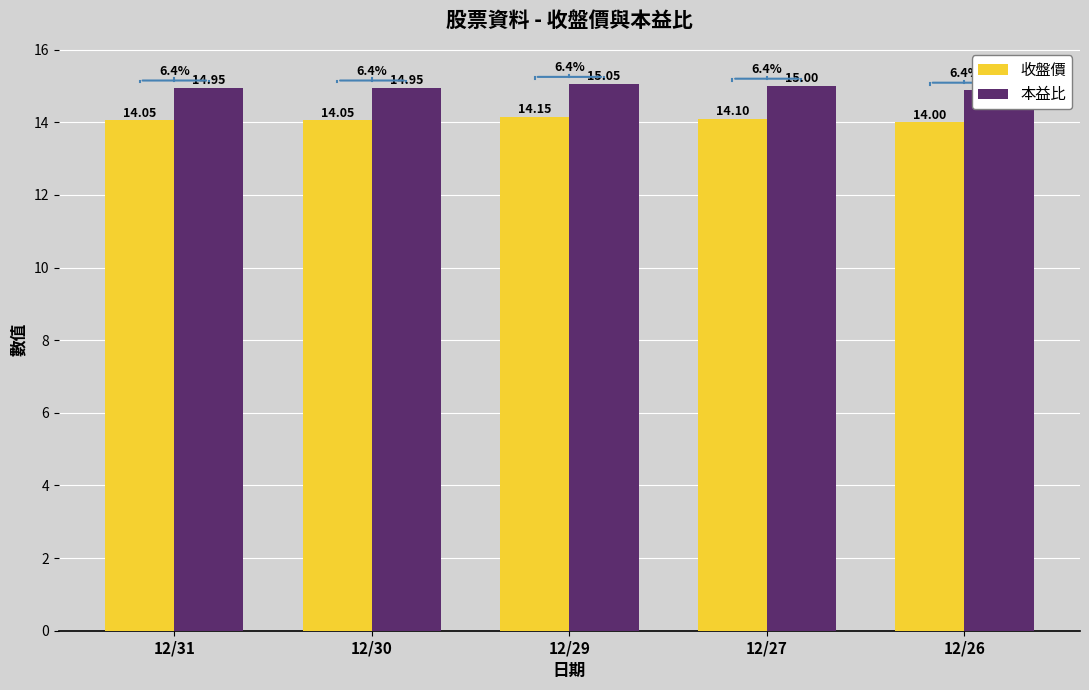

How many data points does each series have?

5